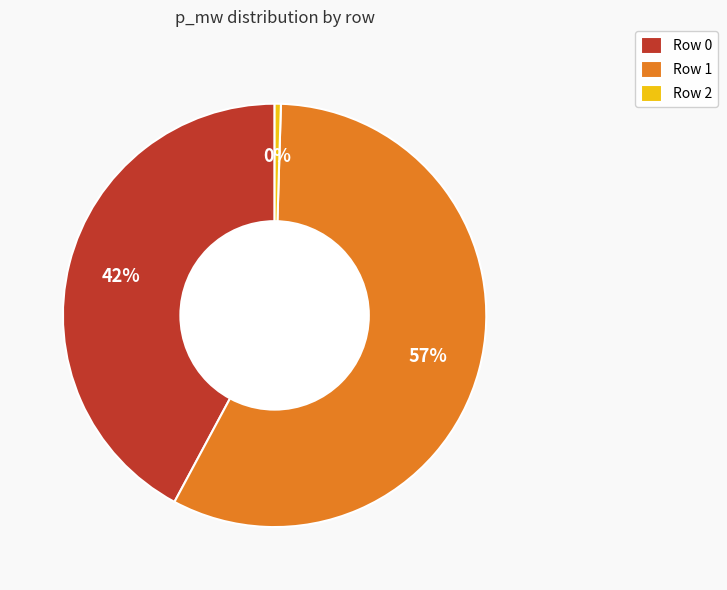

What percentage is the Row 0 slice, to the nearest percent?

42%